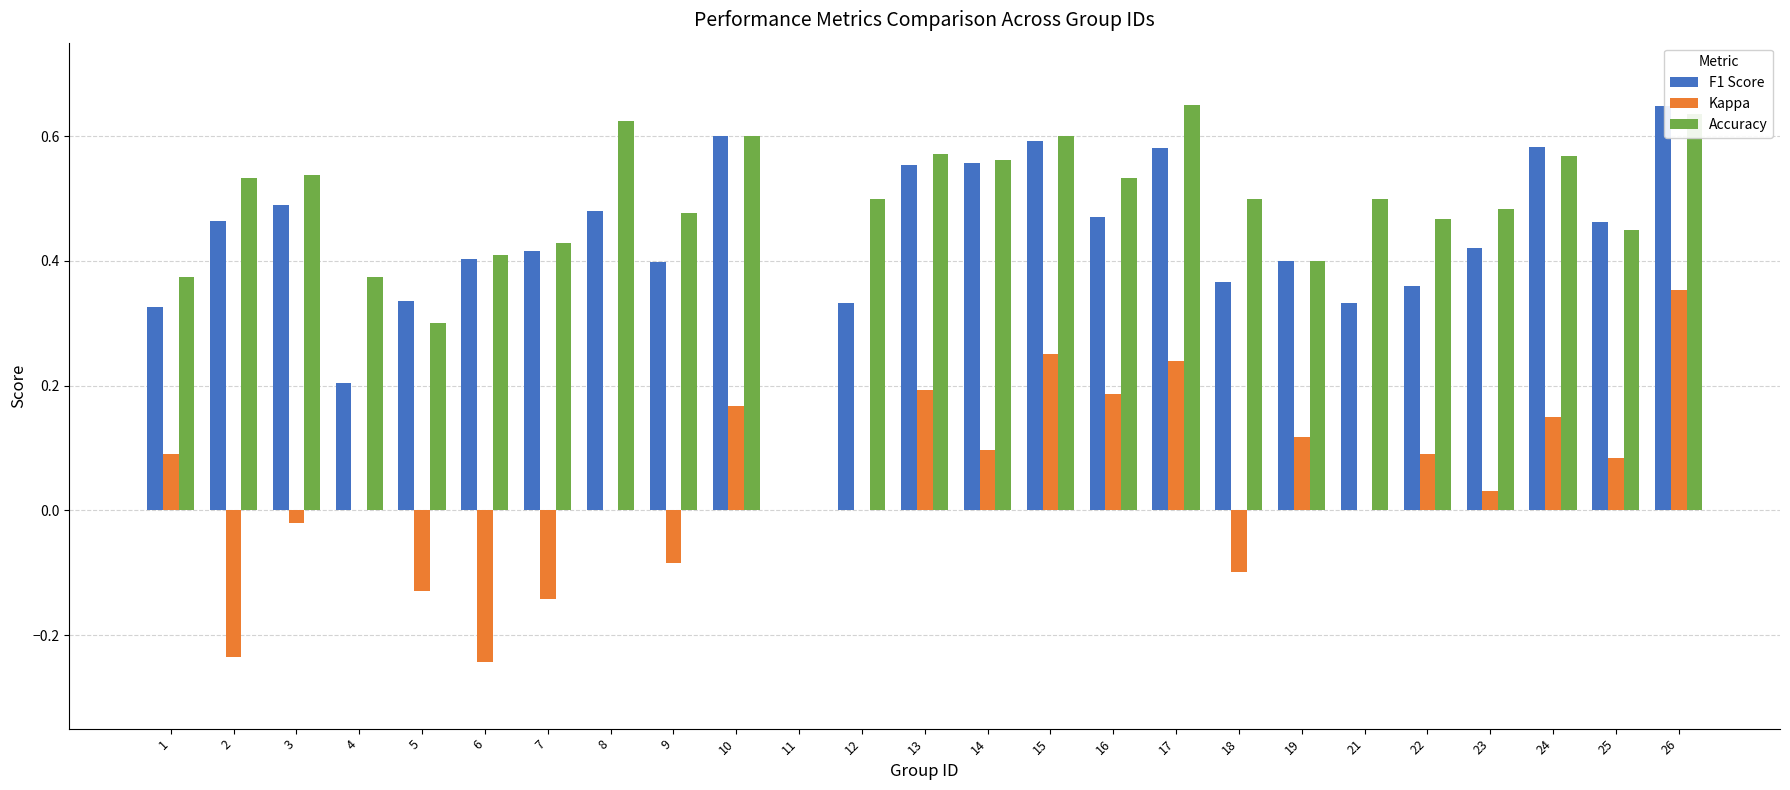

Where is Accuracy nearest to the value 0?

11